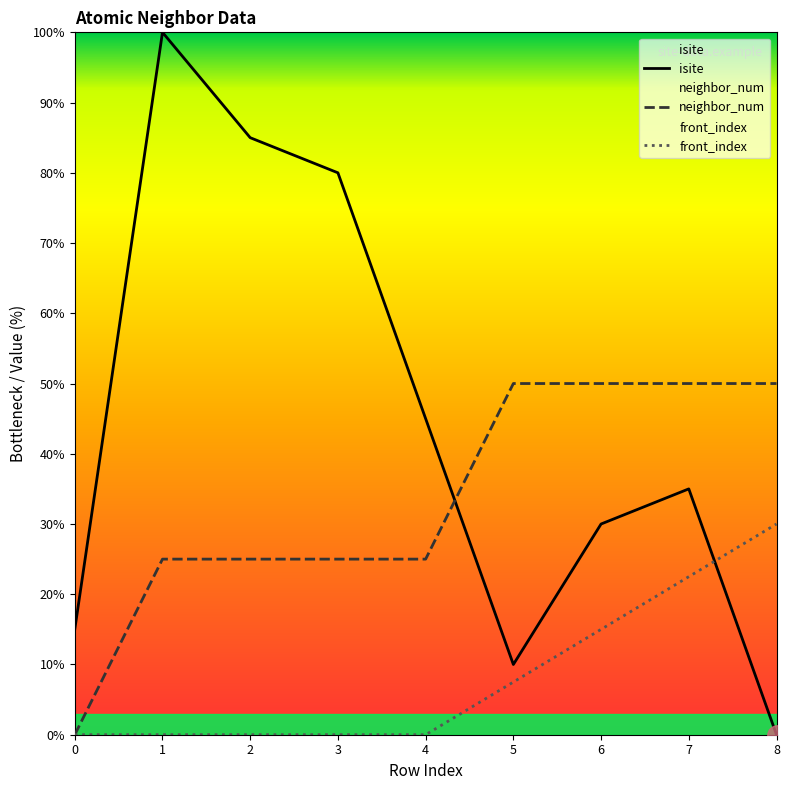

What is the value of the isite point at the 3rd from the left?

85.0